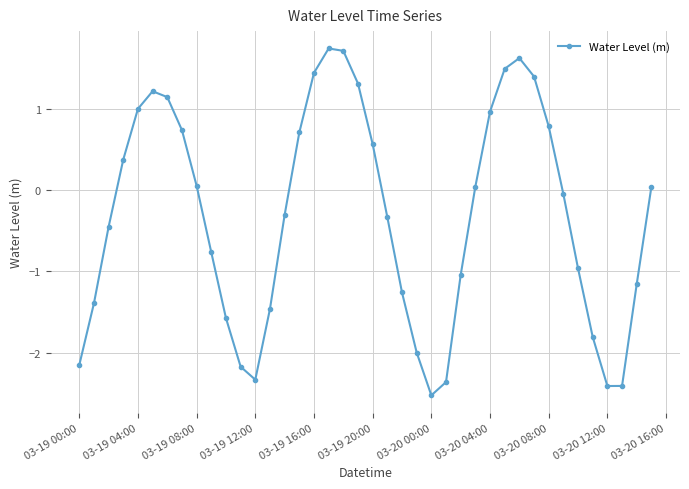

What is the difference between the maximum and minimum values?

4.3